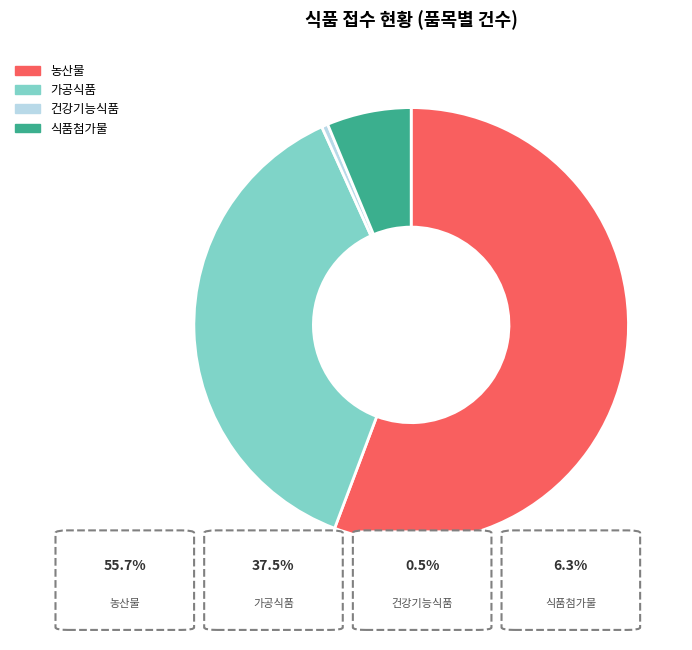

Combined, do 농산물 and 건강기능식품 account for over 50%?

Yes